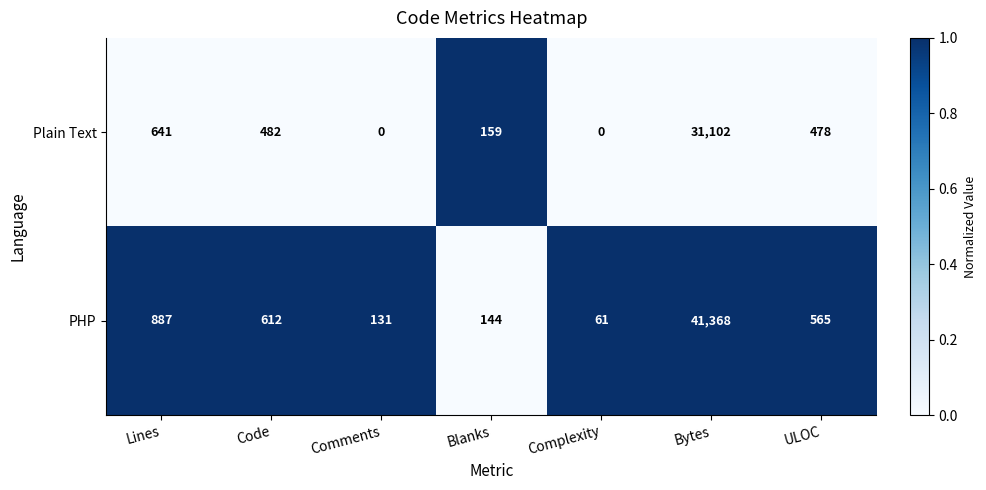

True or false: Plain Text has a value of 18157 at Comments.

False